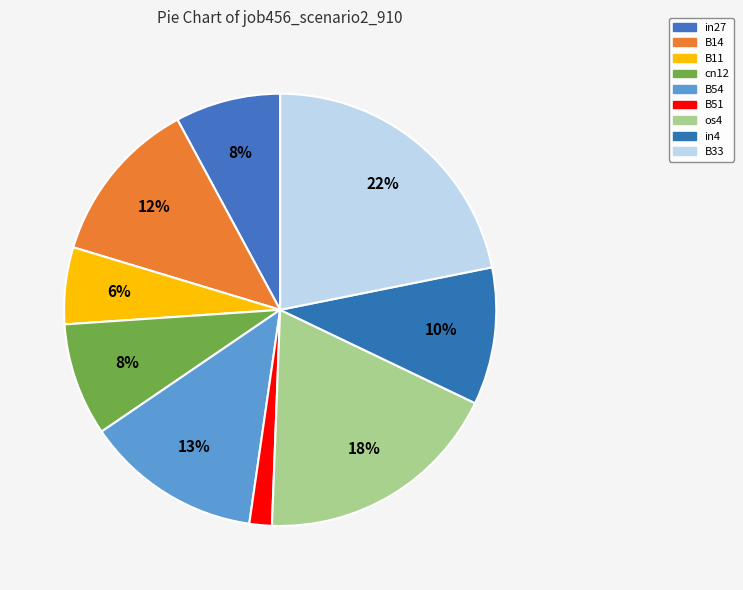

To the nearest percent, what is the combined percentage of B33 and in27?

30%